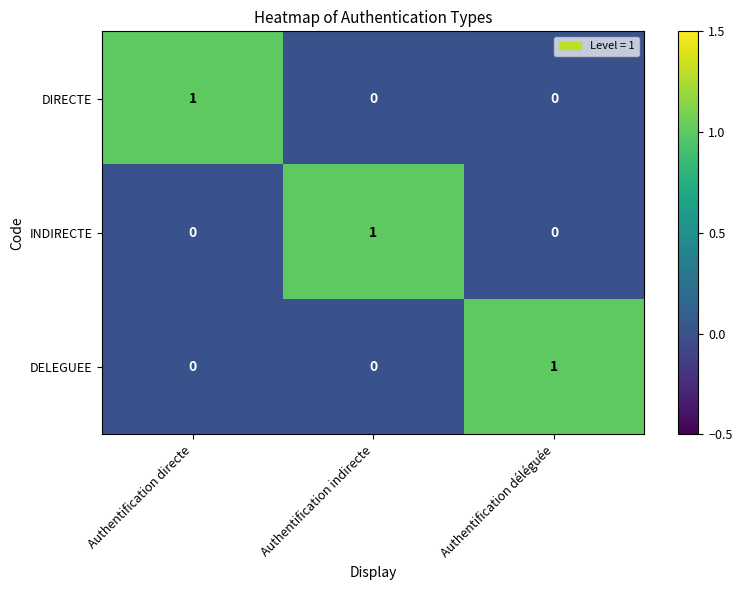

At how many categories does at least one series exceed 0?

3